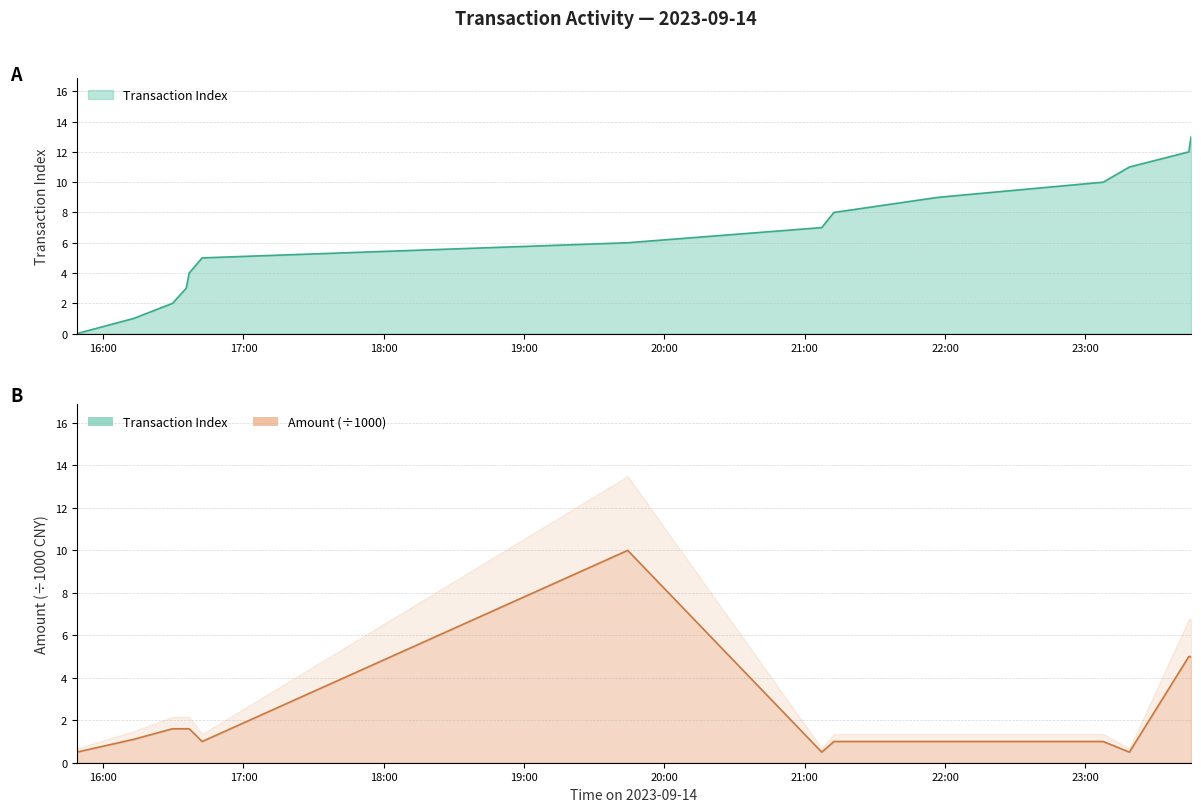

What is the total value across all series at 2023-09-14 21:07:14?

7.5